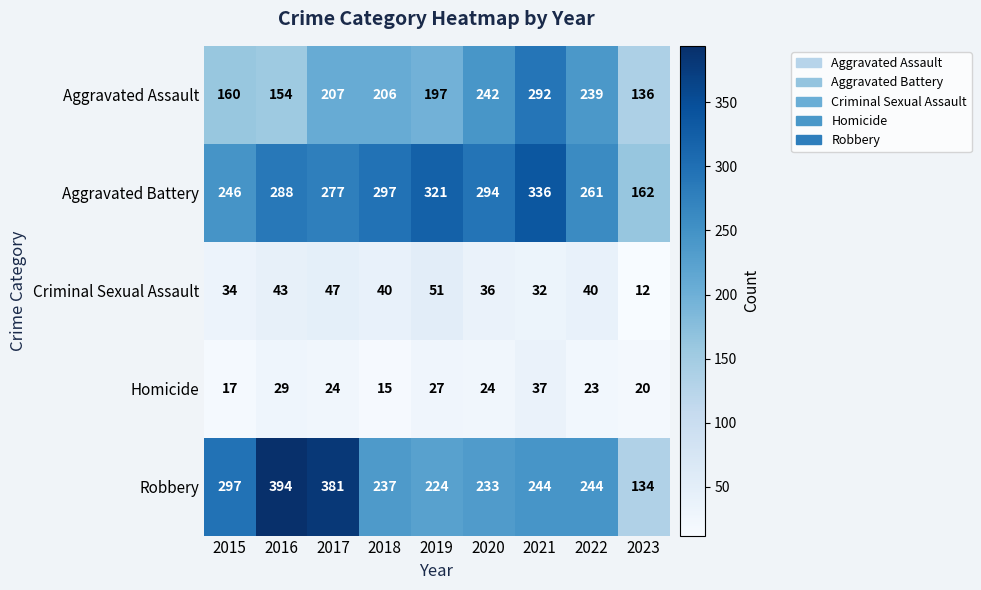

At which label does Aggravated Assault first exceed 206?

2017